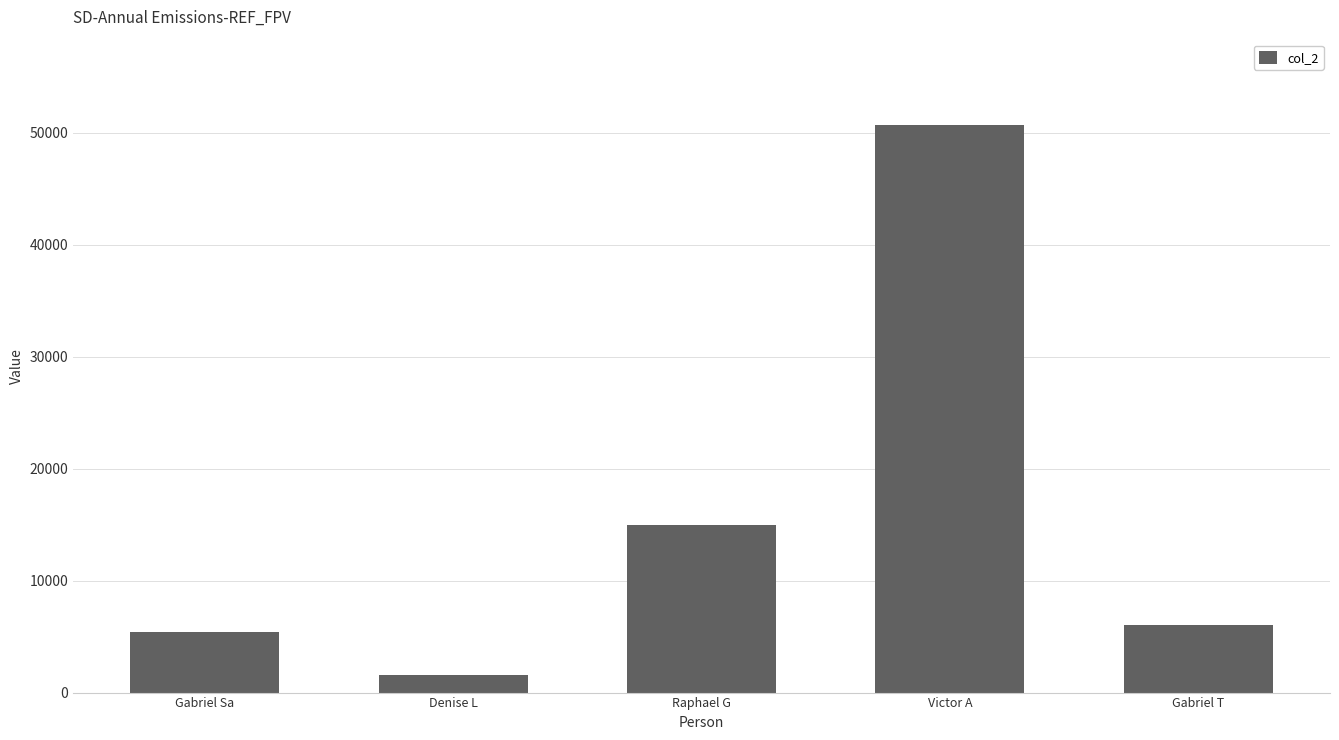

What is the value of the 5th bar from the left?

6000